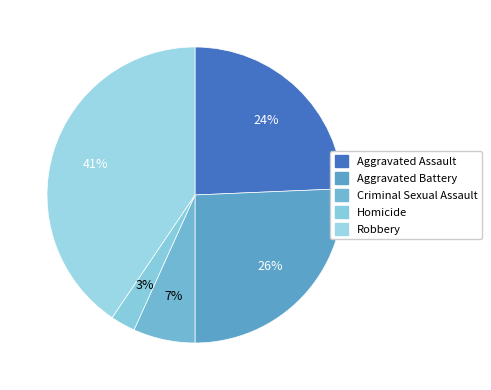

Which slice is the largest?

Robbery